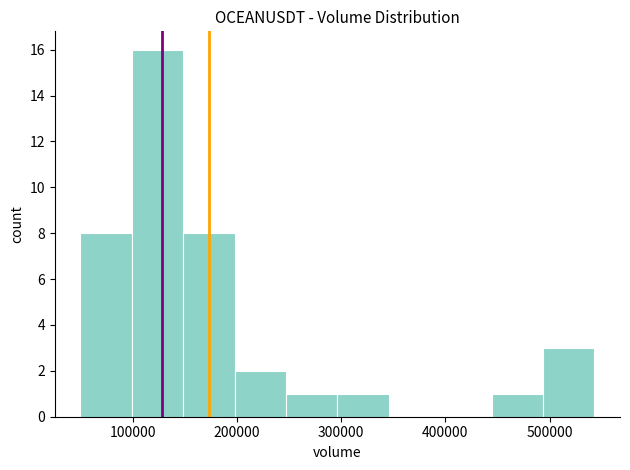

Over which range of the x-axis is the bar tallest?

100000 to 150000